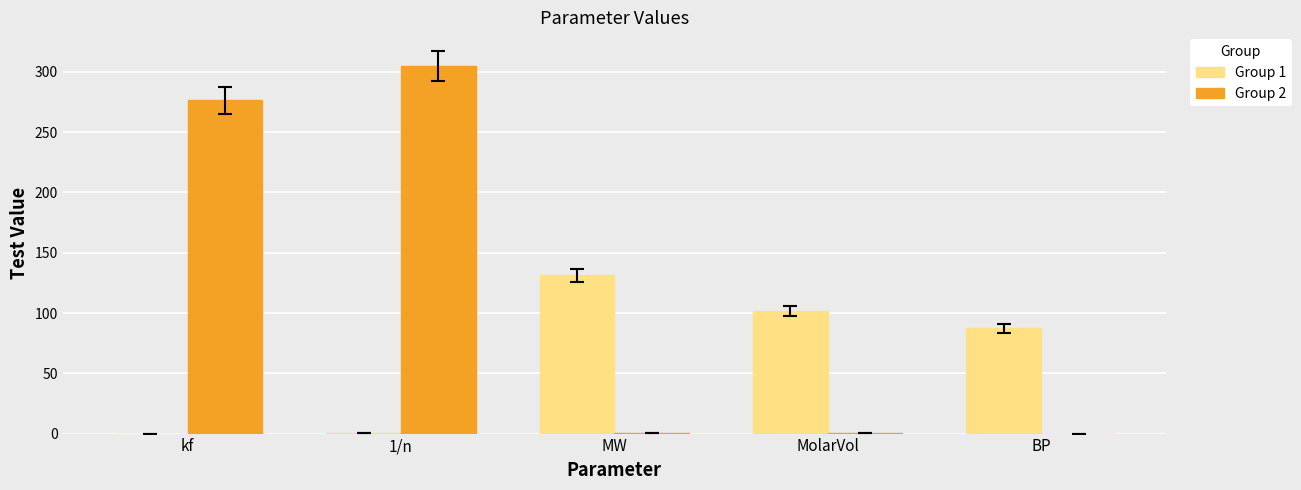

Are the bars grouped side by side (vs. stacked)?

Yes